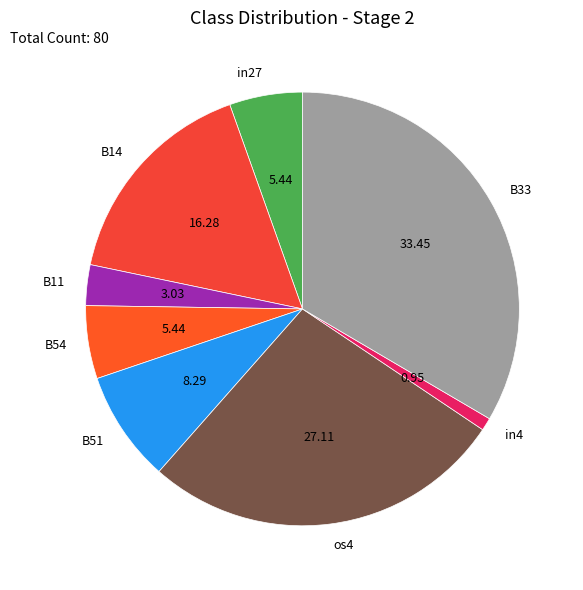

Which has a higher value, B11 or B33?

B33